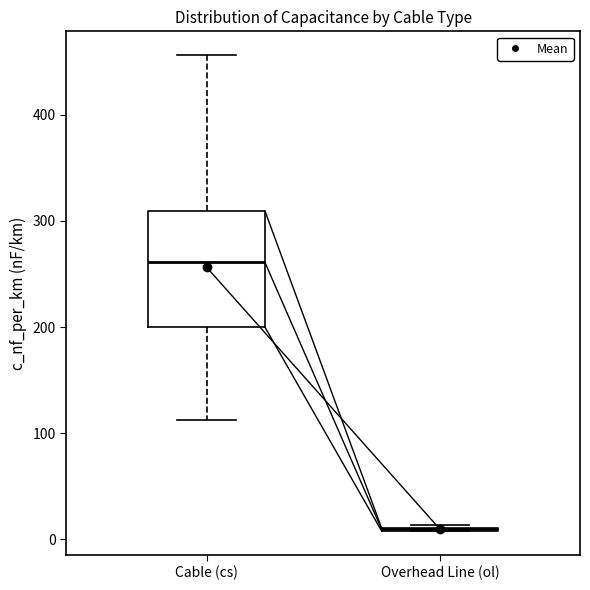

Which box is the tallest, from its lower edge to its upper edge?

Cable (cs)